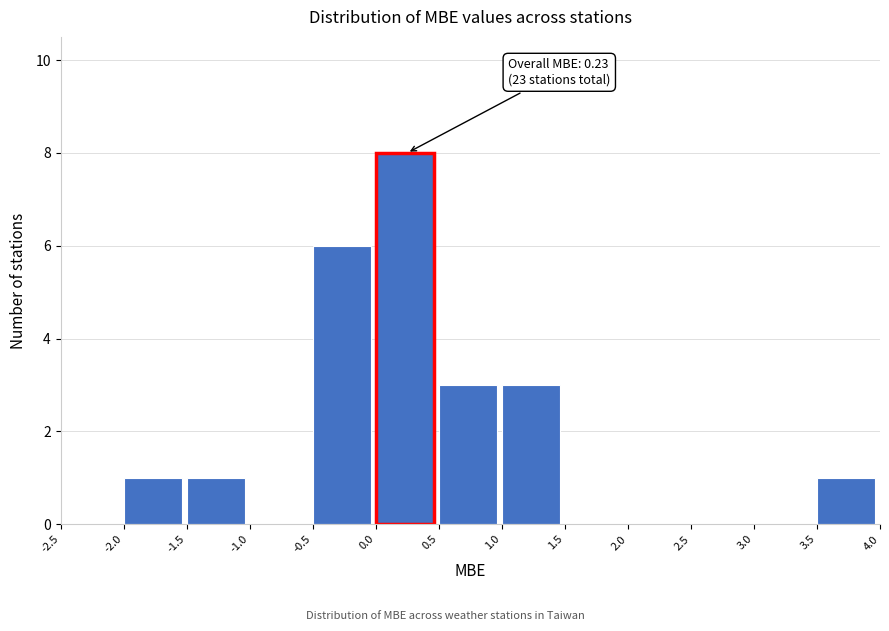

Over which range of the x-axis is the bar tallest?

0.0 to 0.5